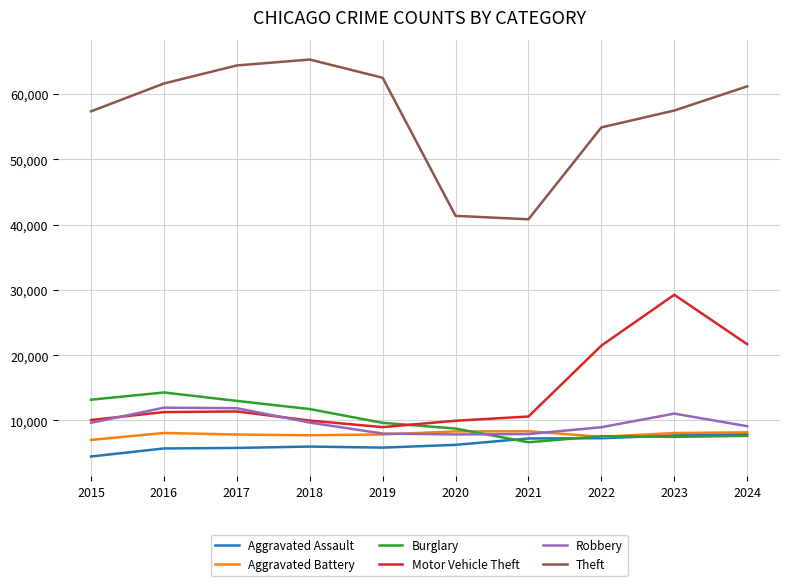

True or false: Theft has more than 0 interior local peaks.

True